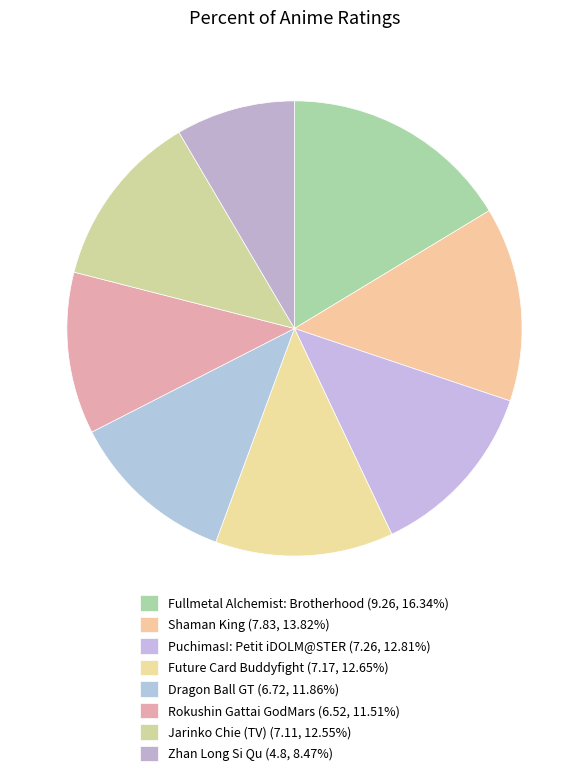

Rank the categories by value from lowest to highest.

Zhan Long Si Qu, Rokushin Gattai GodMars, Dragon Ball GT, Jarinko Chie (TV), Future Card Buddyfight, Puchimas!: Petit iDOLM@STER, Shaman King, Fullmetal Alchemist: Brotherhood